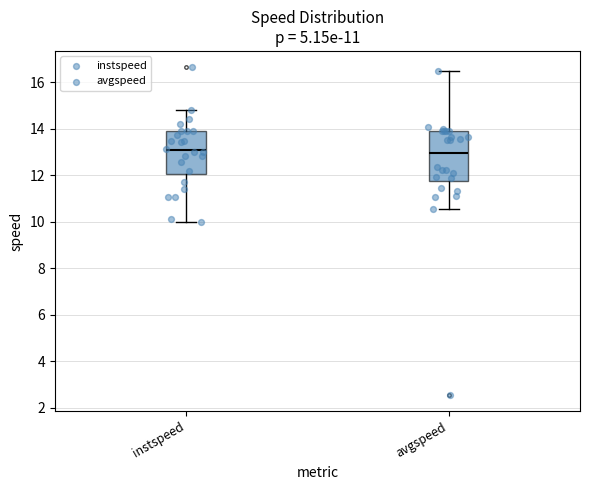

Where does the lower whisker of the box for instspeed end on the y-axis? The values are not printed on the chart, so give them approximately, as read against the axis.

10.0